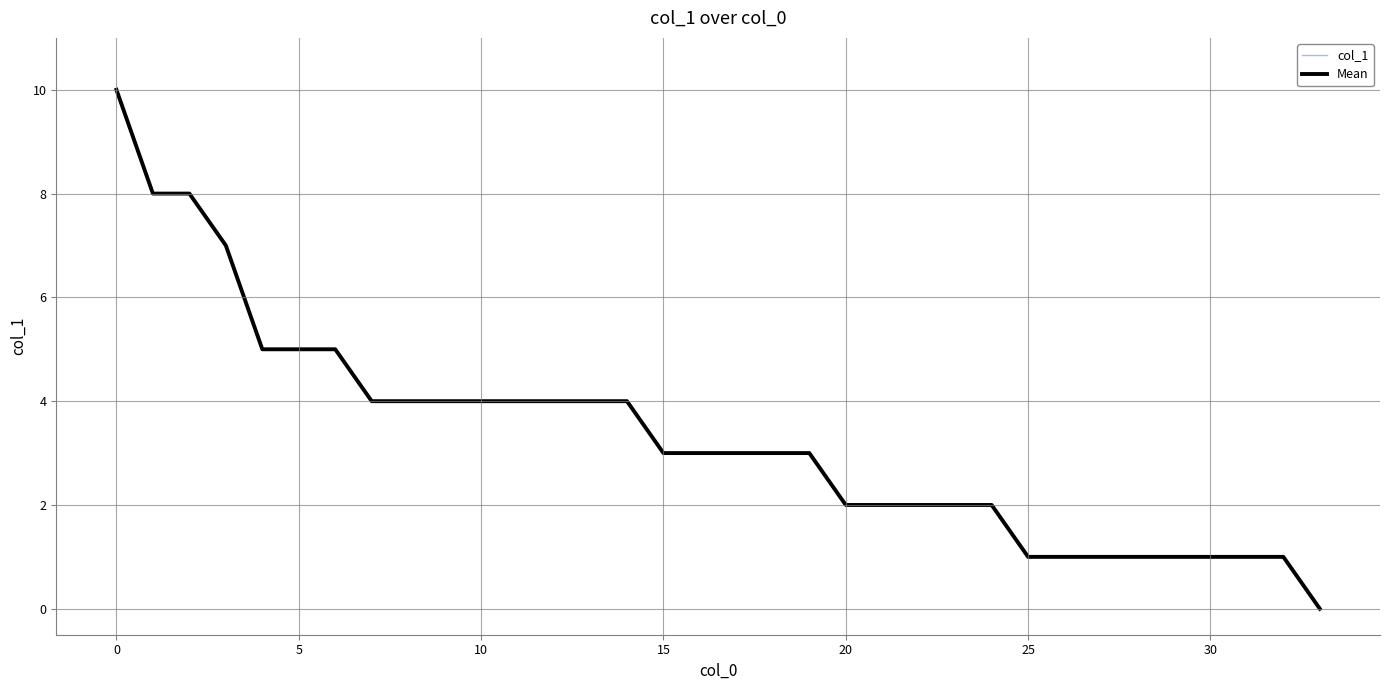

What is the difference between the second highest and minimum values in the Mean series?

8